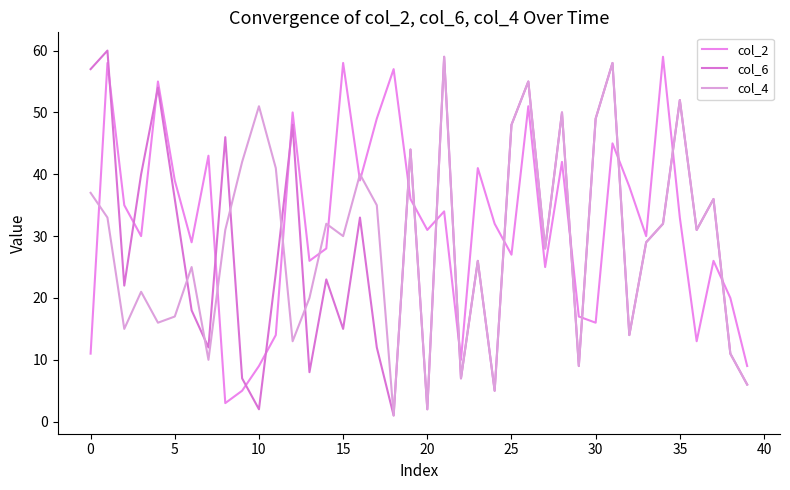

Rank the series by their maximum value, from highest to lowest.

col_6, col_2, col_4